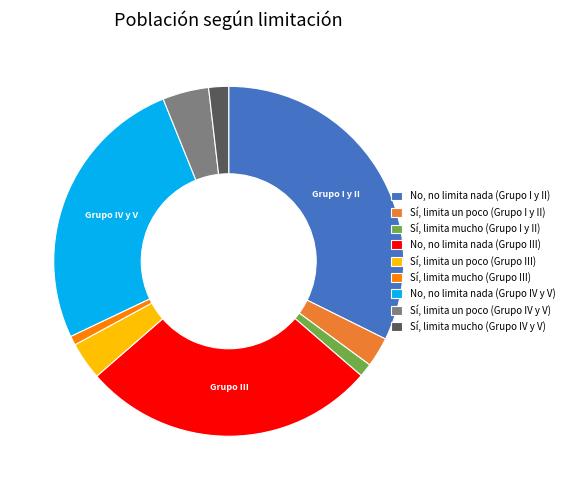

Which slice is the largest?

No, no limita nada (Grupo I y II)